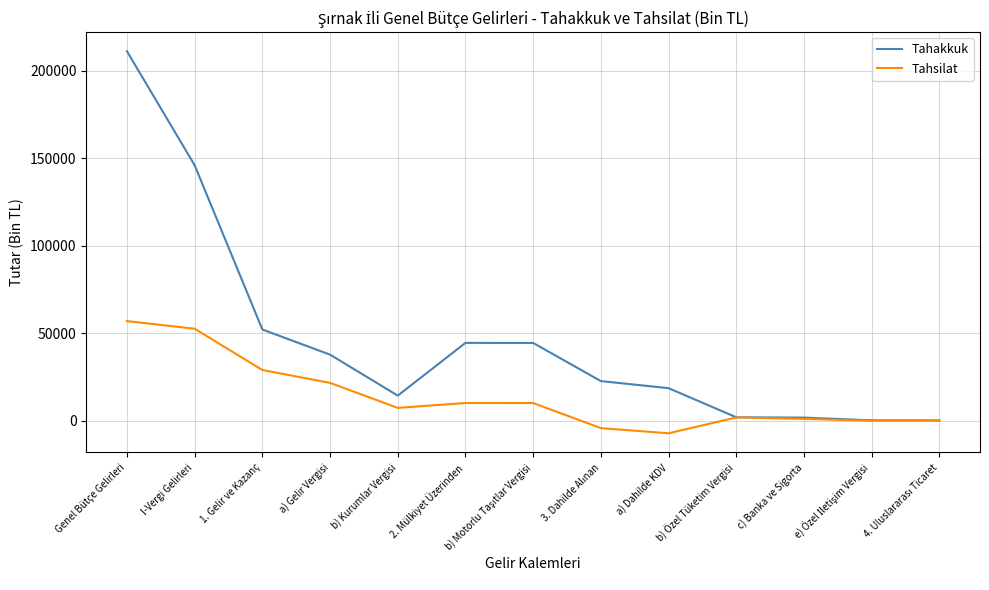

At Genel Bütçe Gelirleri, list the series in order from smallest to largest.

Tahsilat, Tahakkuk